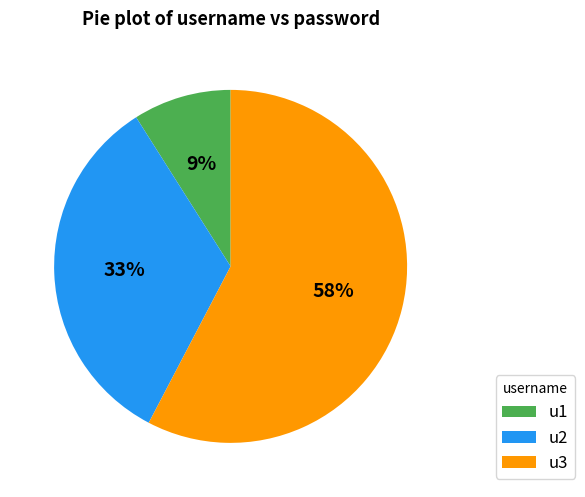

To the nearest percent, what percentage of the pie is u1?

9%